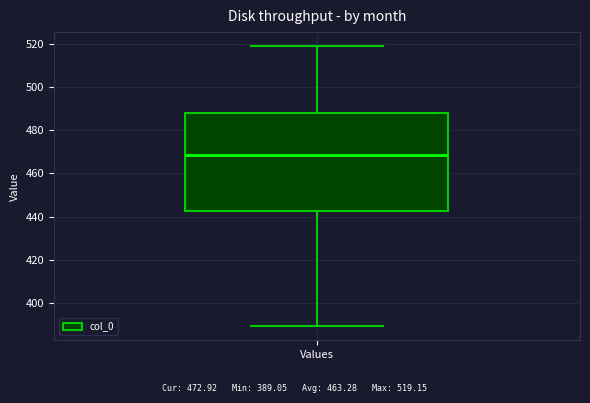

Transcribe this box plot: give where the median line is, the range the box spans, and where the two whiskers end, as read against the y-axis. The values are not printed on the chart, so give them approximately, as read against the axis.

median 468, box 442 to 488, whiskers 390 to 520